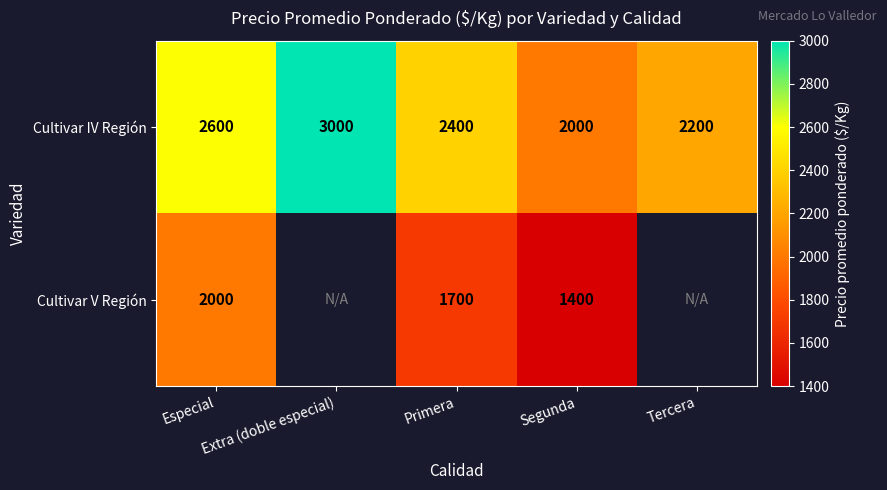

Count the Cultivar IV Región values in the range 2200 to 2600.

3